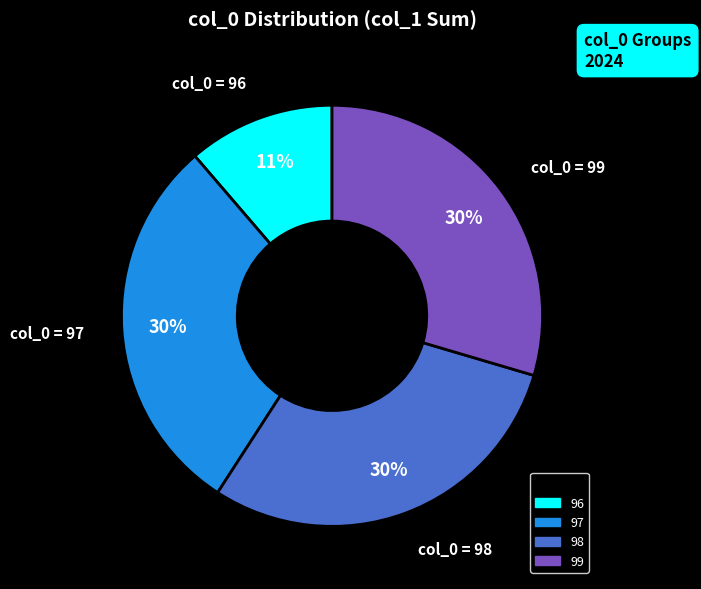

Approximately how many times larger is the value at 96 compared to 97?

0.4